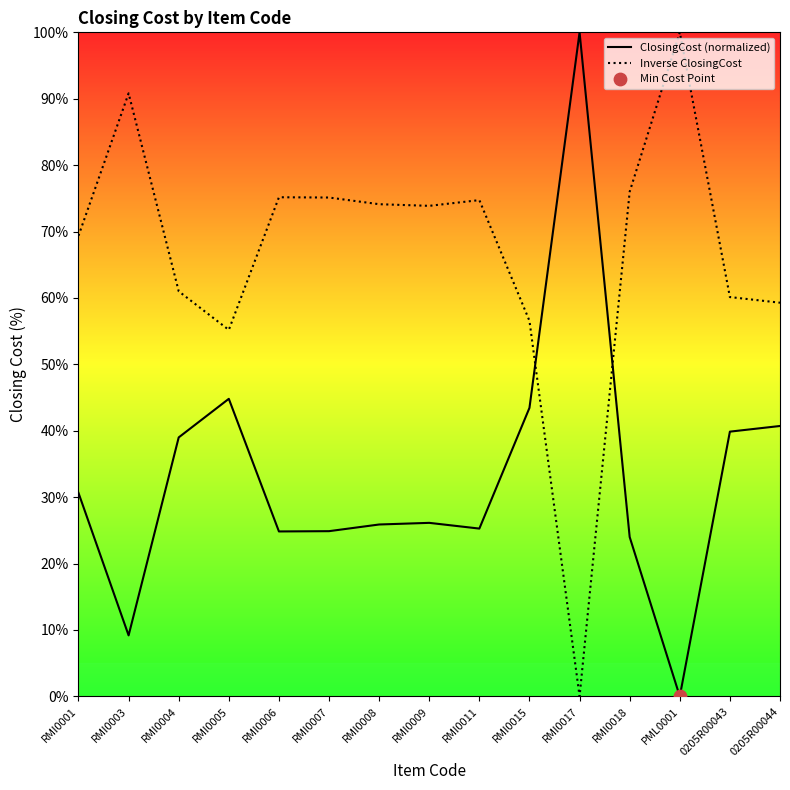

Which series has the largest Y range (max minus min)?

ClosingCost (normalized)